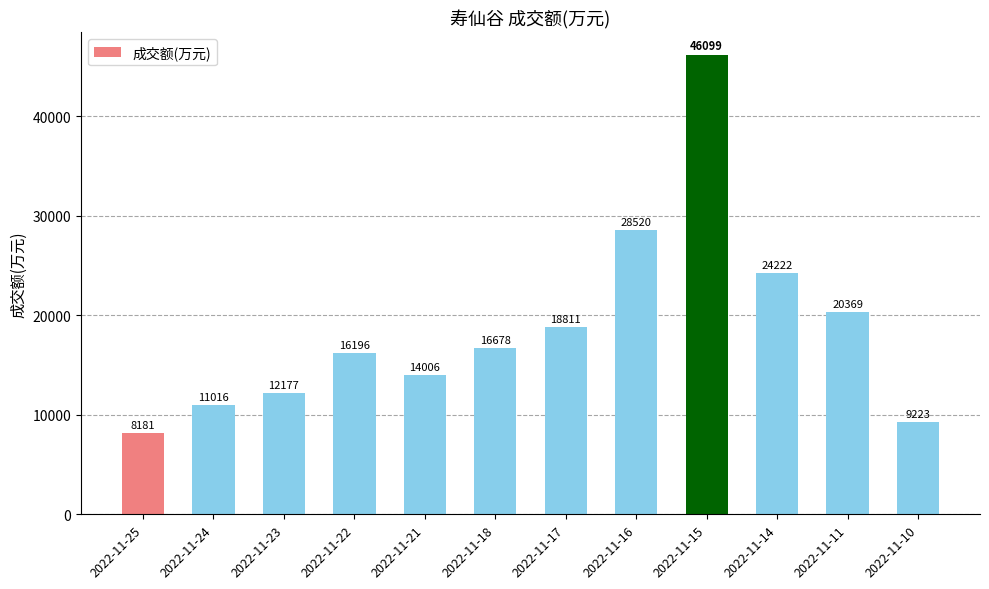

True or false: the data shows 4633 at 2022-11-23.

False